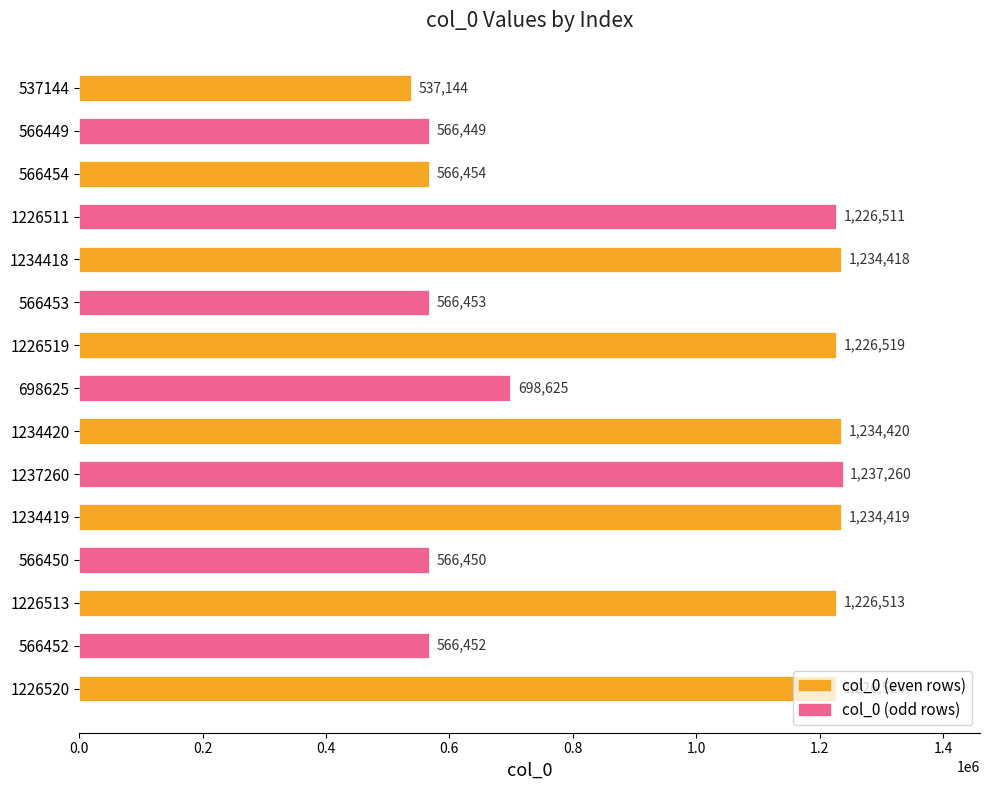

The value at 566449 is 986095. True or false?

False